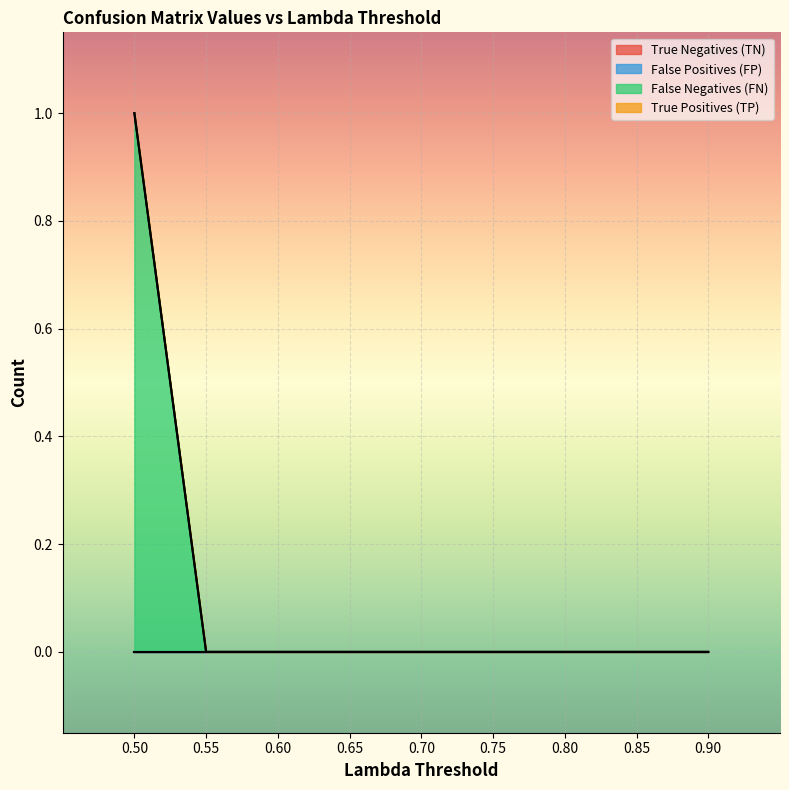

Which category has the highest value in the False Negatives (FN) series?

0.5